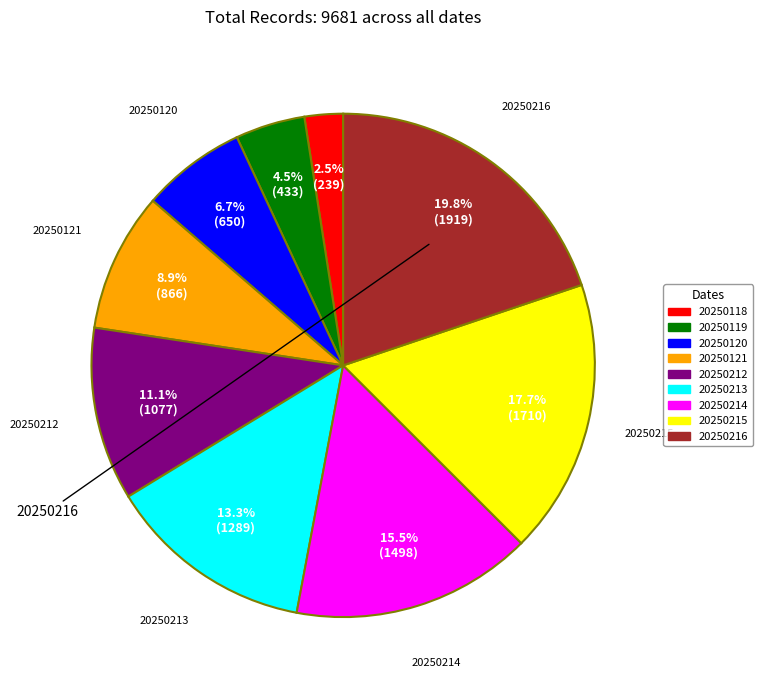

Count the number of slices in the pie.

9